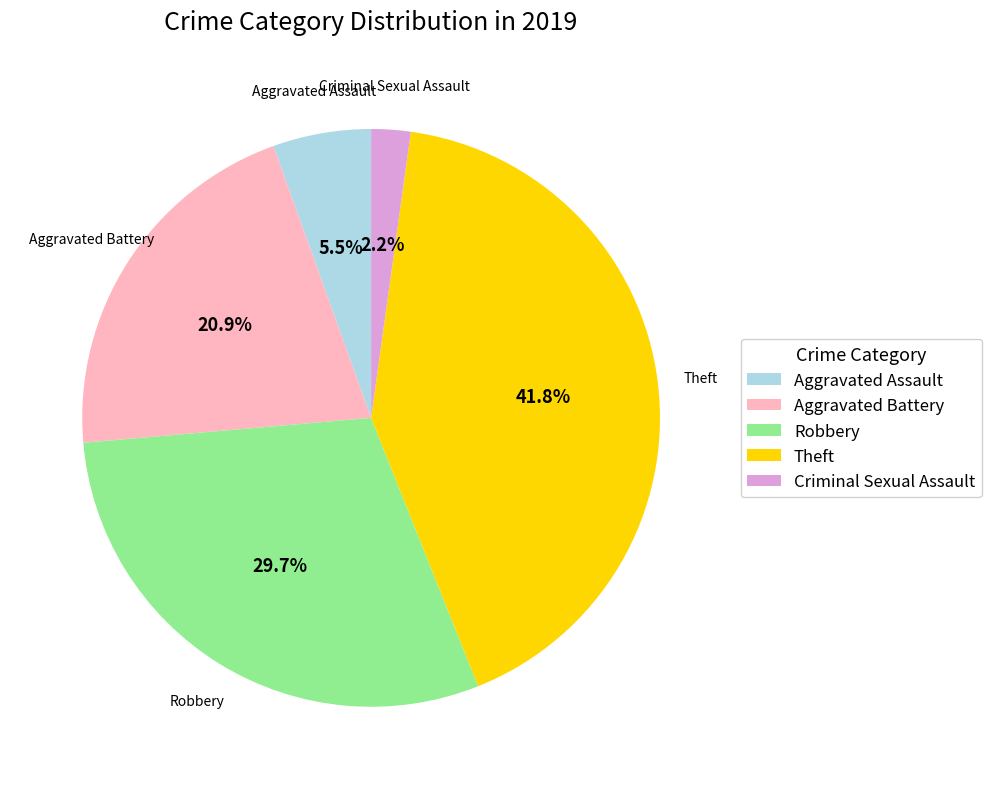

Do Robbery and Criminal Sexual Assault together represent more than half of the pie?

No